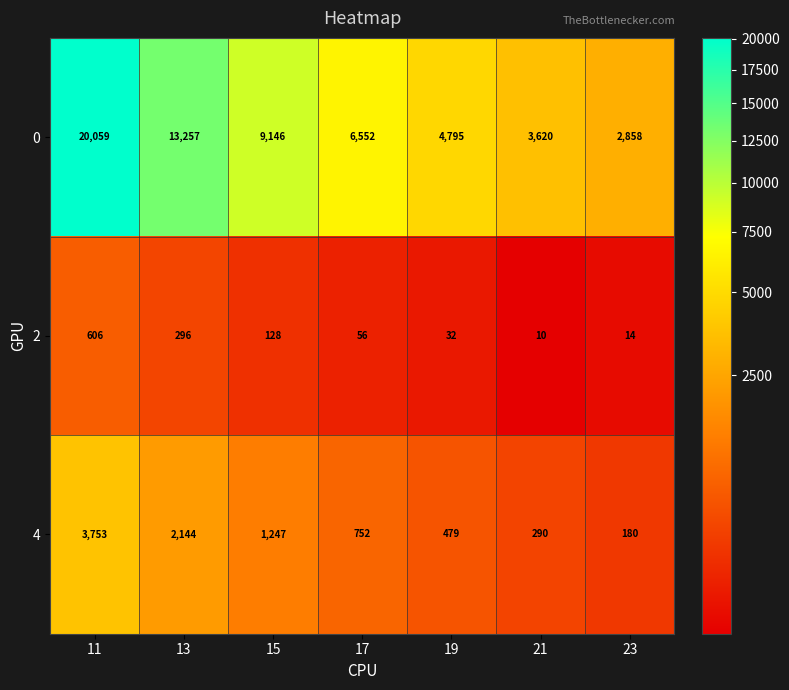

Which series changed the most between 13 and 15?

0